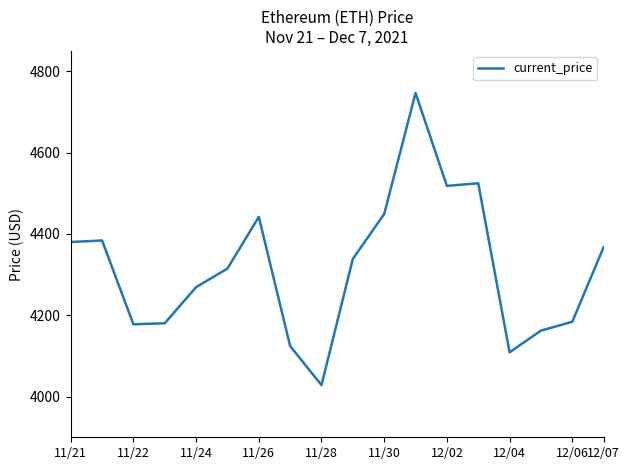

What is the difference between the maximum and minimum values?

718.2